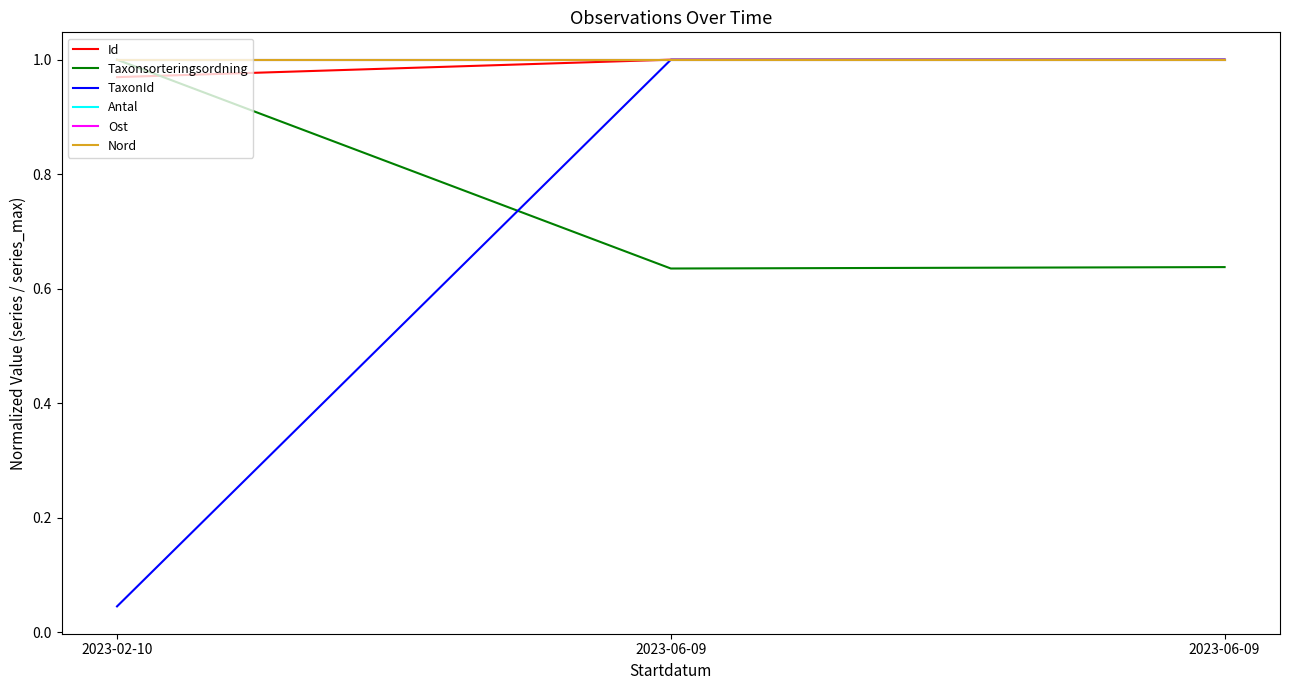

What is the greatest value displayed?

1.0